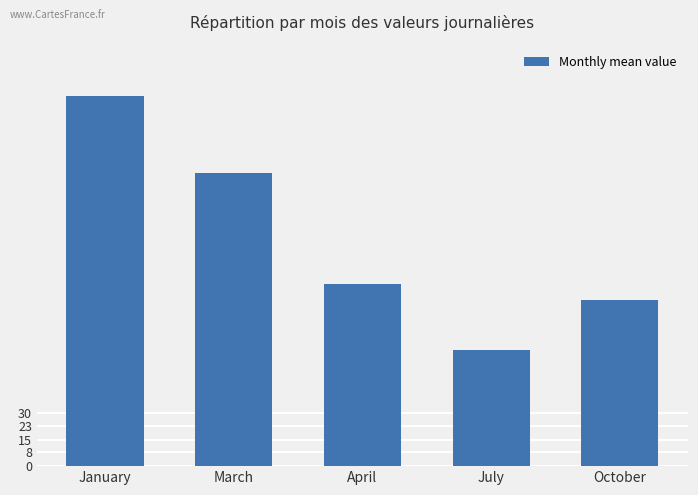

List the labels in order of value, largest first.

January, March, April, October, July